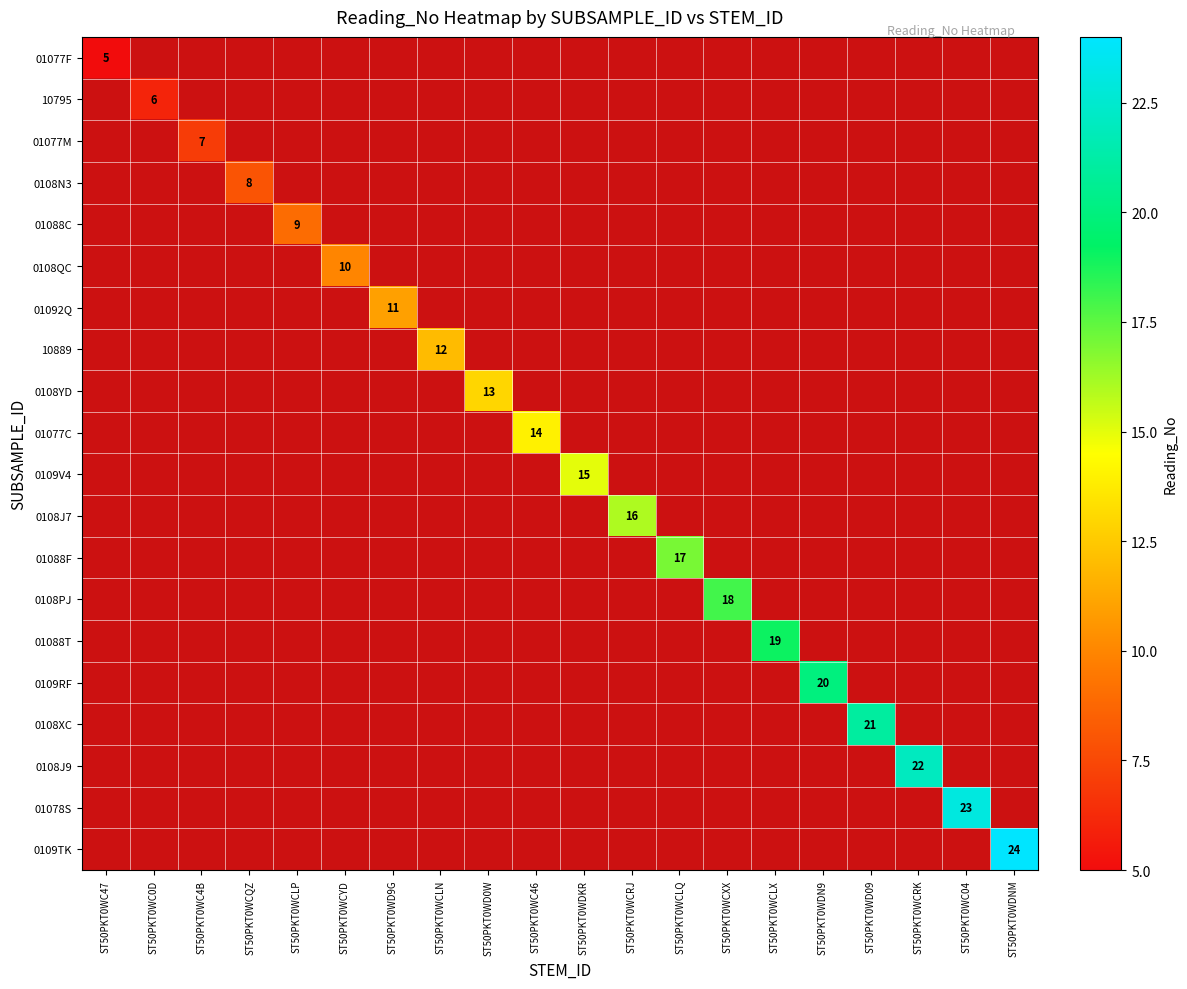

The value of 0108PJ at ST50PKT0WCXX is 10. True or false?

False